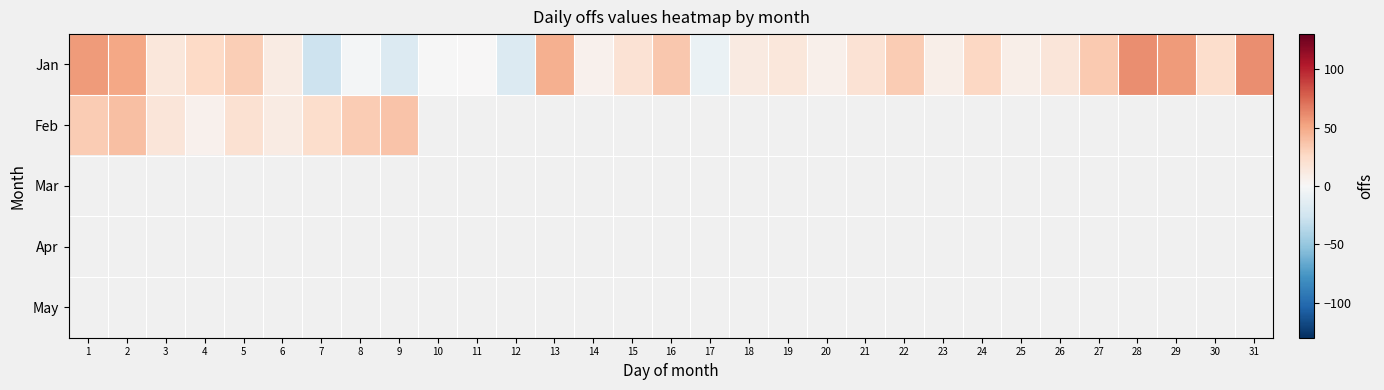

At how many categories does at least one series exceed -11?

30